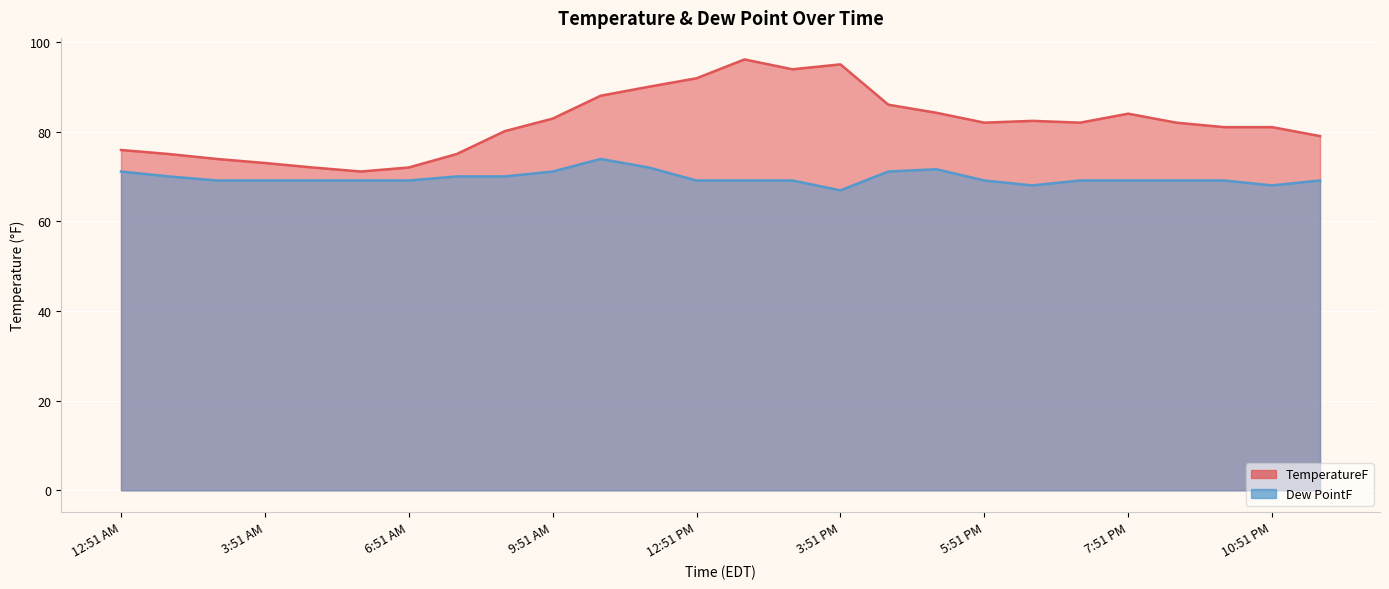

What is the difference between the second highest and second lowest values in the TemperatureF series?

23.0